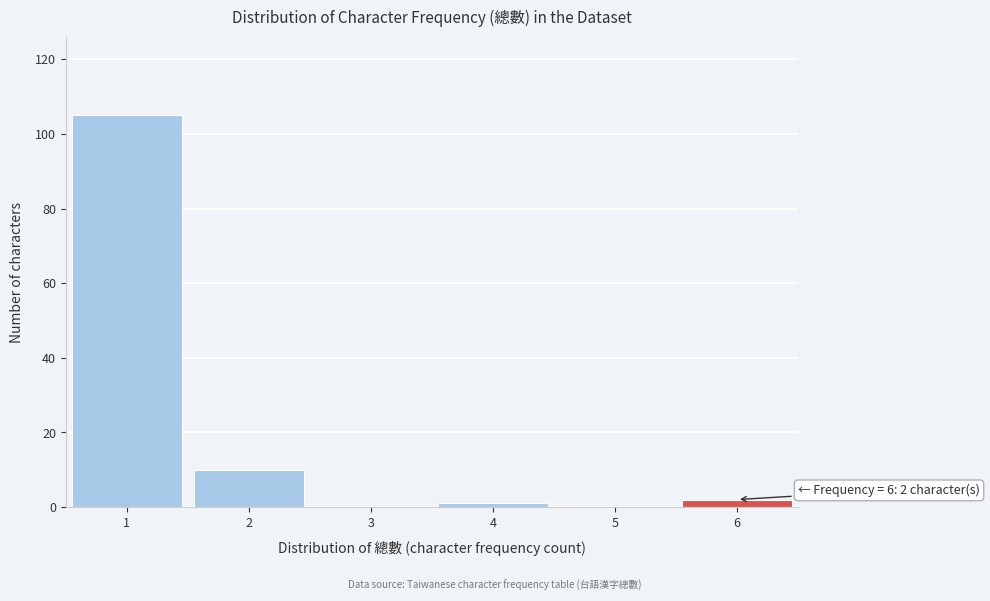

Which range on the x-axis has the tallest bar?

0.5 to 1.5